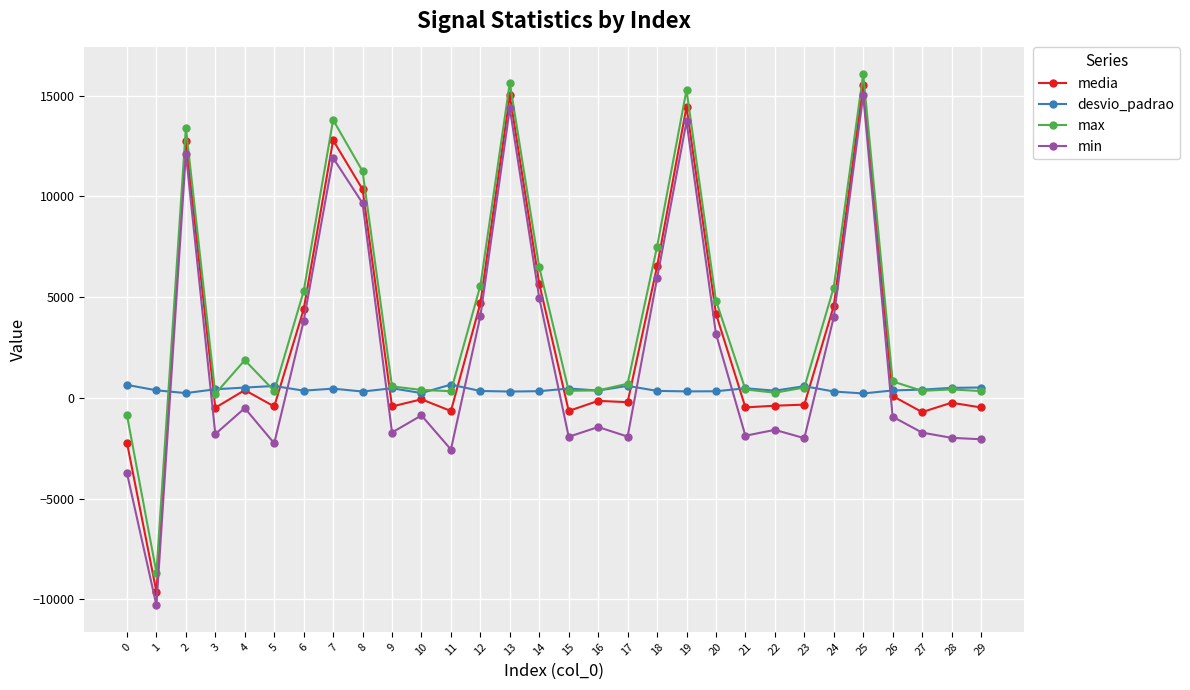

In min, how many points are higher than both neighbors (excluding endpoints)?

9